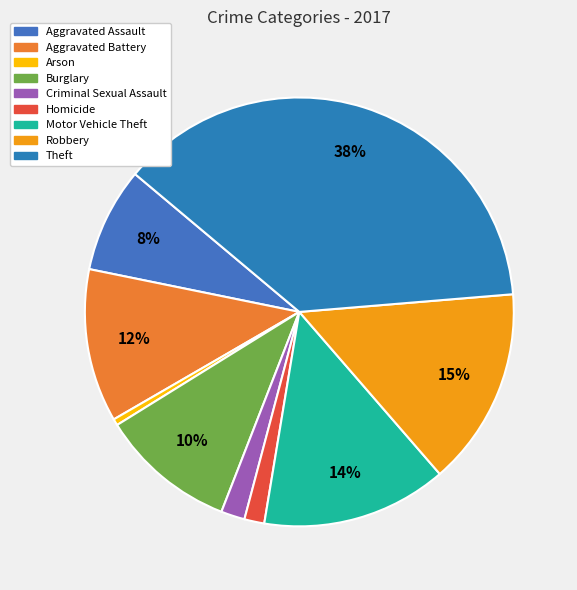

Is there any slice that represents more than half of the pie?

No